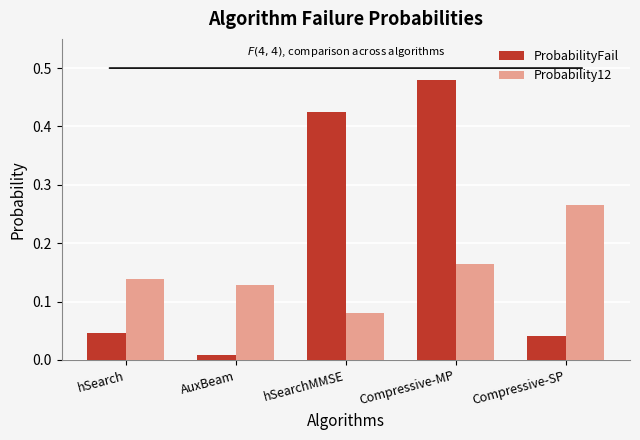

What is the sum of all Probability12 values?

0.8